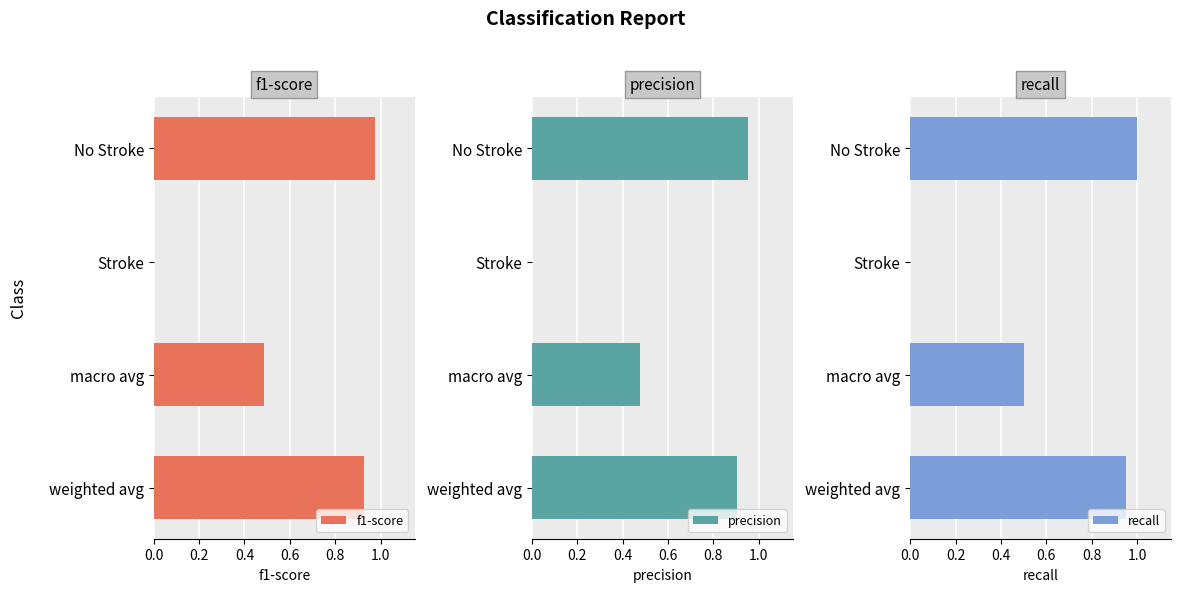

The f1-score series shows 1.6 at weighted avg. True or false?

False